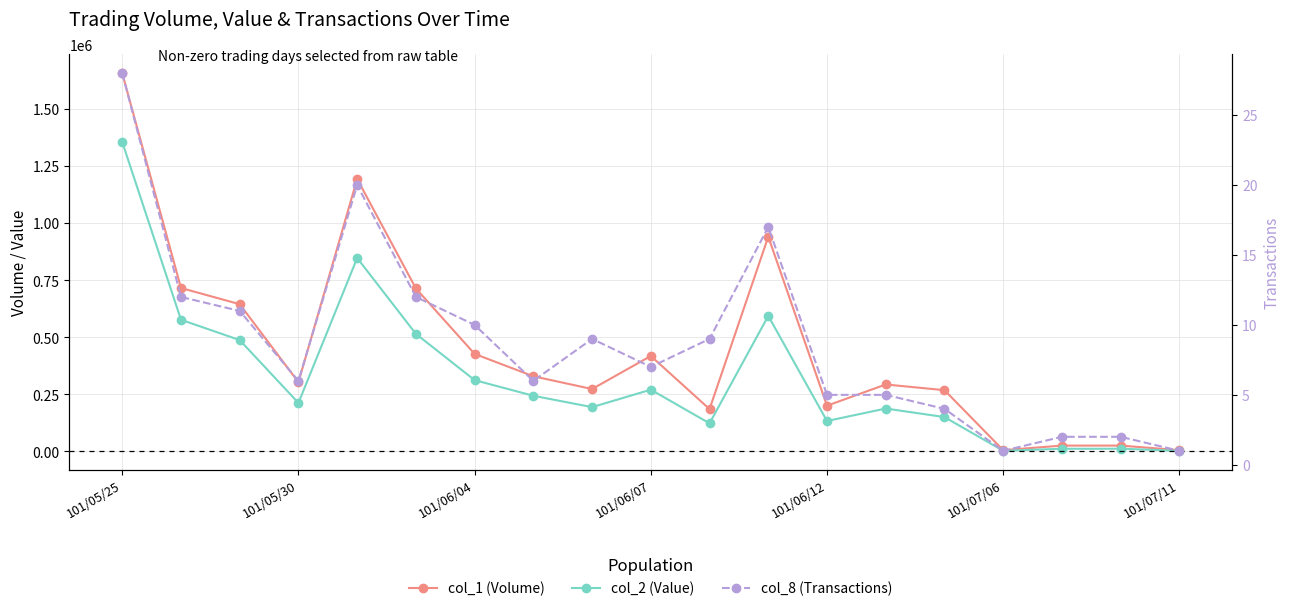

What is the value of the col_2 (Value) point at the 3rd from the left?

487650